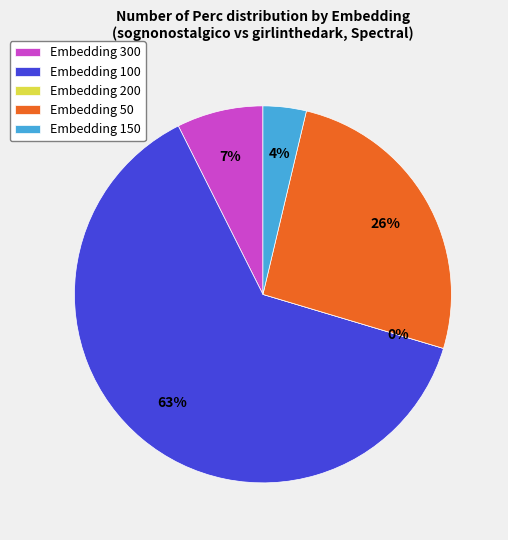

Which has a higher value, 300 or 200?

300